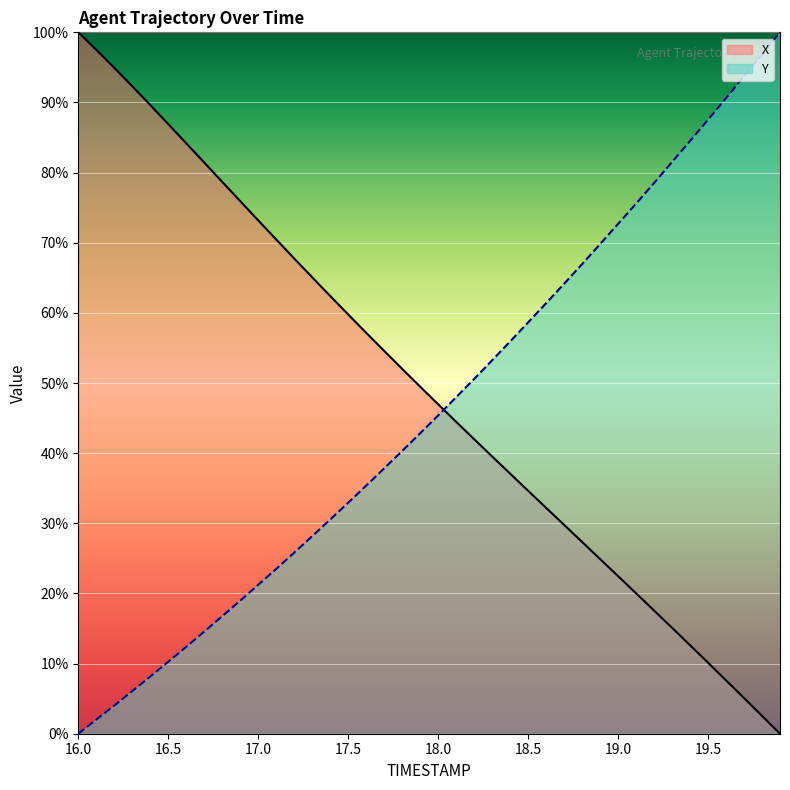

Reading left to right, transcribe all the data shown in this chart.

X: 100.0	97.5	94.9	92.3	89.6	86.9	84.2	81.4	78.7	75.9	73.2	70.5	67.8	65.1	62.4	59.8	57.2	54.6	52.0	49.5	47.0	44.5	42.0	39.5	37.1	34.6	32.2	29.8	27.3	24.9	22.5	20.0	17.6	15.1	12.6	10.1	7.6	5.1	2.5	0.0
Y: 0.0	2.0	4.0	6.1	8.1	10.3	12.4	14.6	16.8	19.0	21.2	23.5	25.8	28.2	30.5	32.9	35.4	37.8	40.3	42.8	45.4	48.0	50.6	53.2	55.9	58.6	61.4	64.2	66.9	69.8	72.7	75.6	78.5	81.5	84.5	87.5	90.6	93.7	96.8	100.0